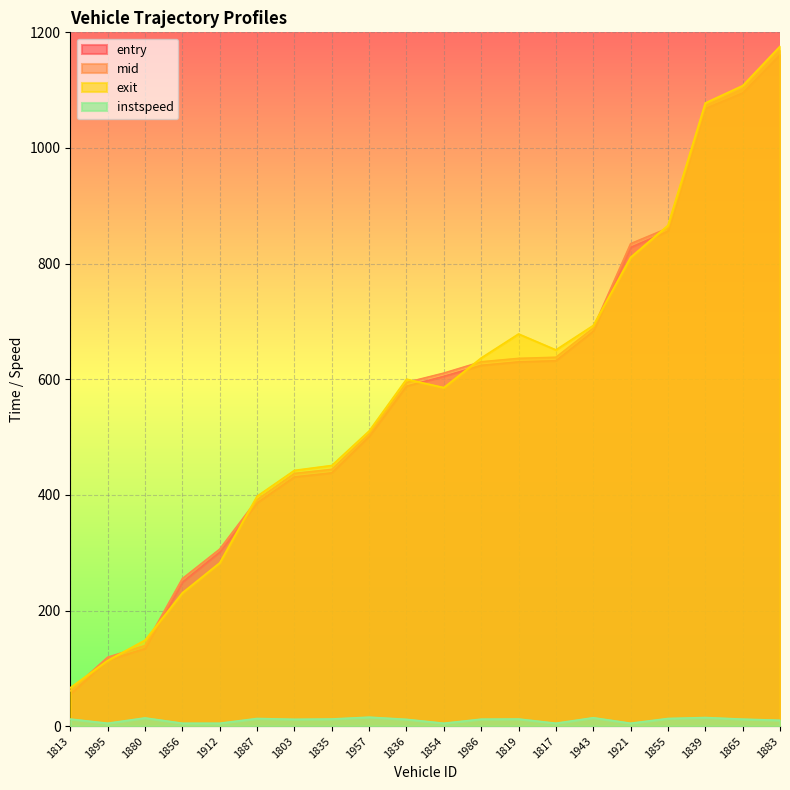

True or false: mid has more than 1 points higher than both neighbors.

False